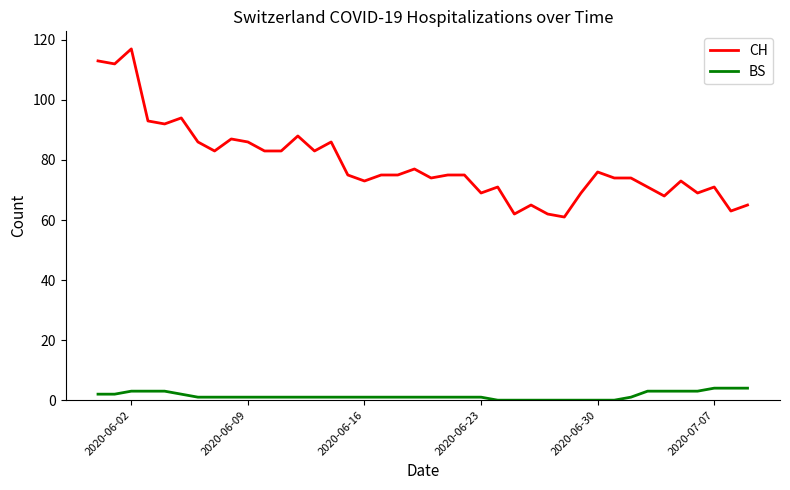

List the series in order of their overall mean, lowest first.

BS, CH